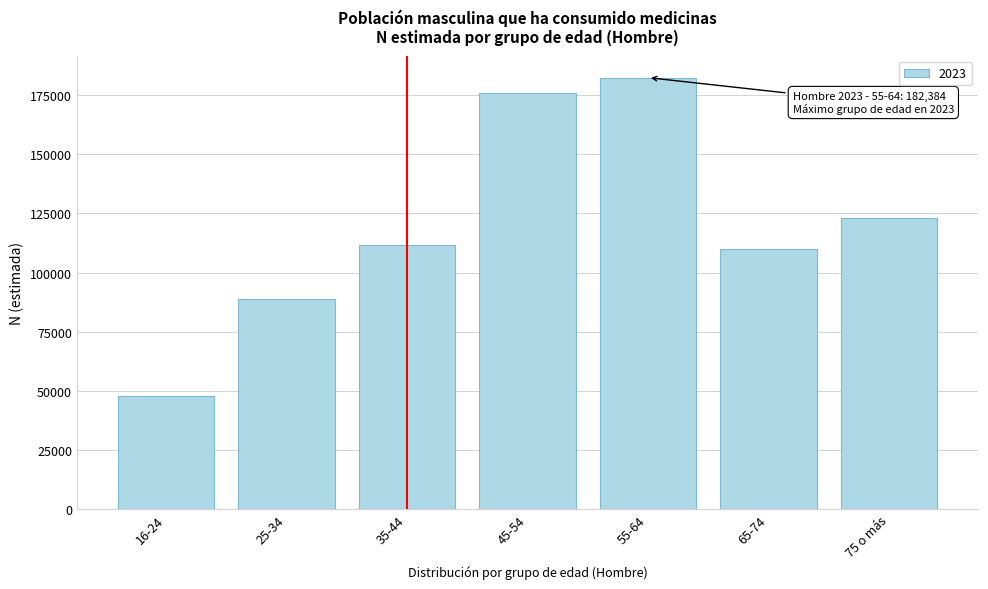

Reading left to right, extract all data points from this chart.

16-24=47676	25-34=88636	35-44=111685	45-54=175859	55-64=182384	65-74=109883	75 o más=123203